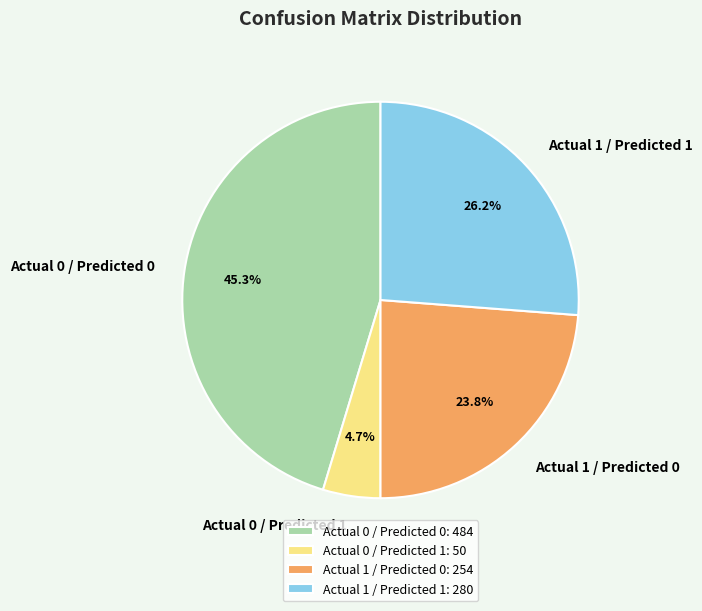

Rank the categories by value from highest to lowest.

Actual 0 / Predicted 0, Actual 1 / Predicted 1, Actual 1 / Predicted 0, Actual 0 / Predicted 1